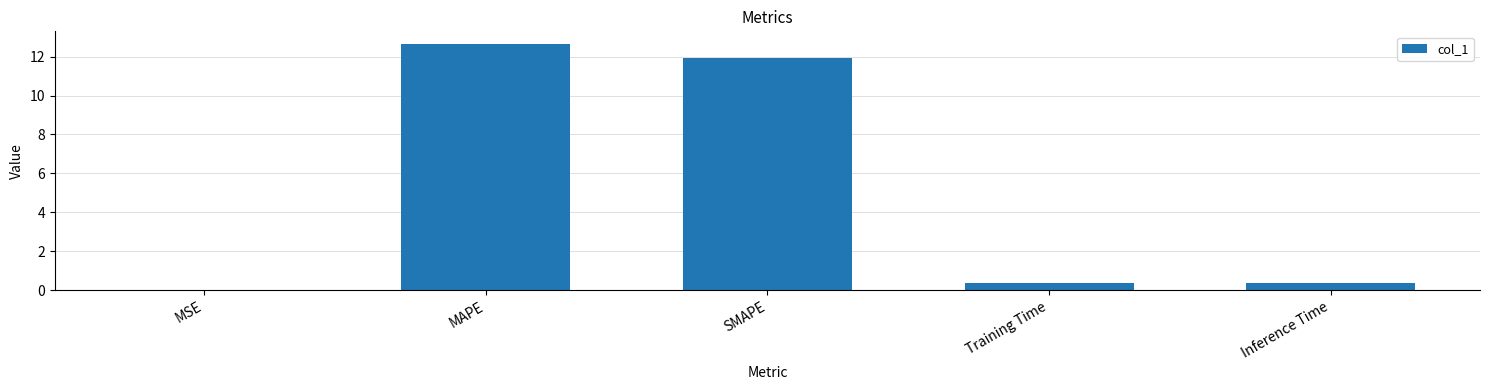

True or false: the data shows 11.9 at SMAPE.

True